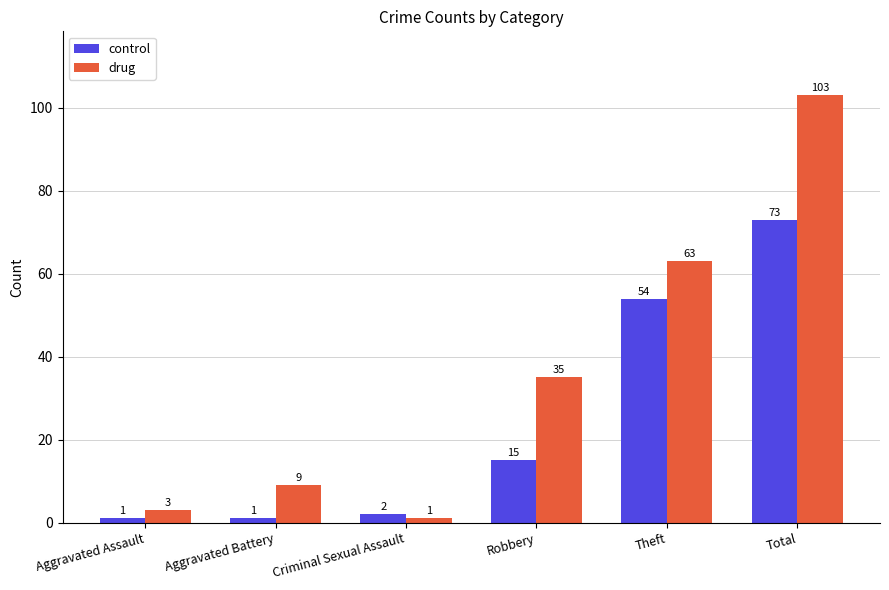

What are all the series names shown in the legend?

control, drug